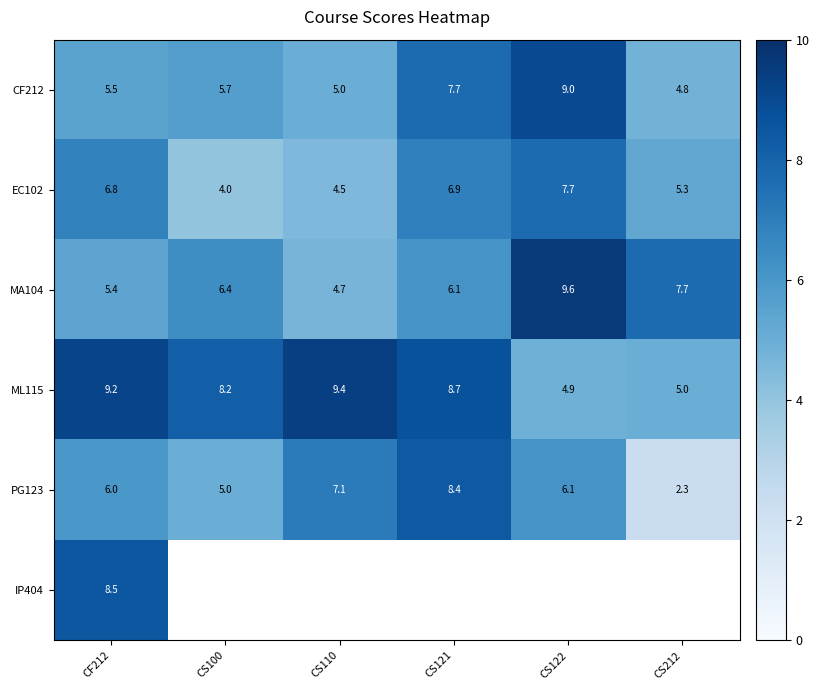

At which label is EC102 closest to 5?

CS212